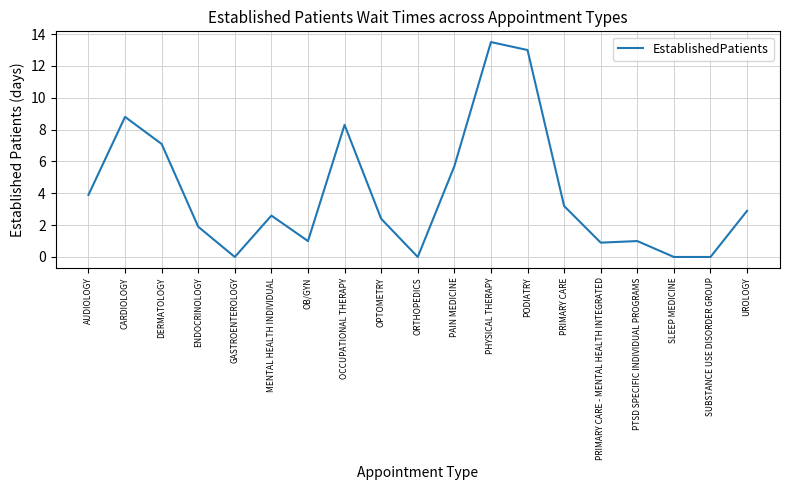

How many lines are shown in the chart?

1